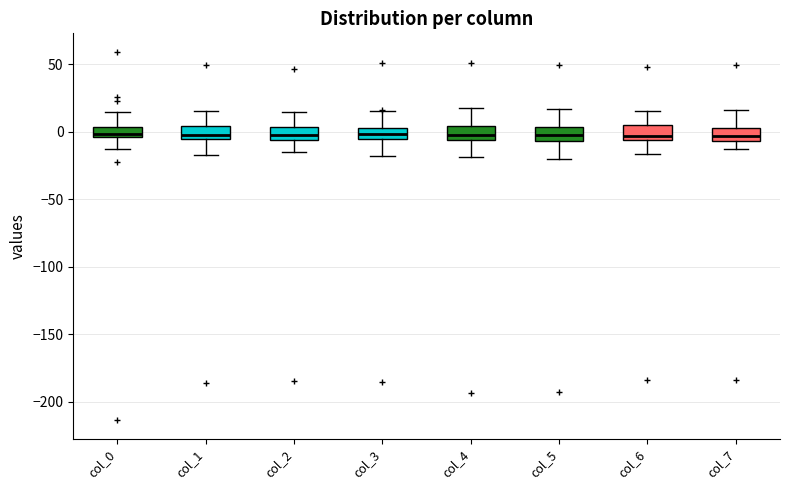

Reading left to right, transcribe this box plot: for each box, give where its median line is, the range the box spans, and where its two whiskers end, as read against the y-axis. The values are not printed on the chart, so give them approximately, as read against the axis.

col_0: median 0, box -5 to 5, whiskers -15 to 15
col_1: median -5 (just above the box's lower edge), box -5 to 5, whiskers -15 to 15
col_2: median 0, box -5 to 5, whiskers -15 to 15
col_3: median 0, box -5 to 5, whiskers -20 to 15
col_4: median 0, box -5 to 5, whiskers -20 to 20
col_5: median 0, box -5 to 5, whiskers -20 to 15
col_6: median -5 (just above the box's lower edge), box -5 to 5, whiskers -15 to 15
col_7: median -5 (inside the box), box -5 to 5, whiskers -15 to 15